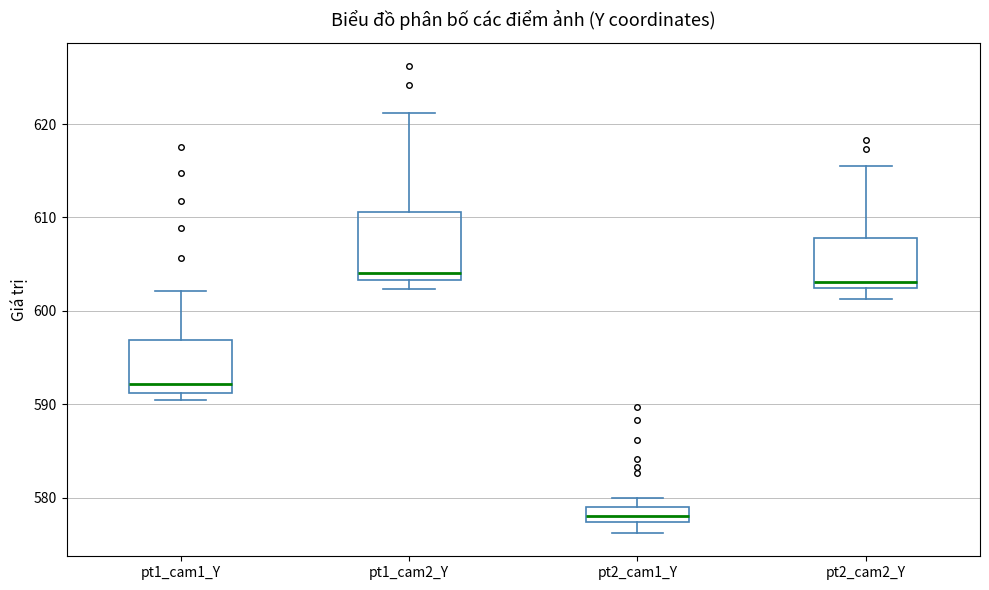

Where does the upper whisker of the box for pt1_cam2_Y end on the y-axis? The values are not printed on the chart, so give them approximately, as read against the axis.

621